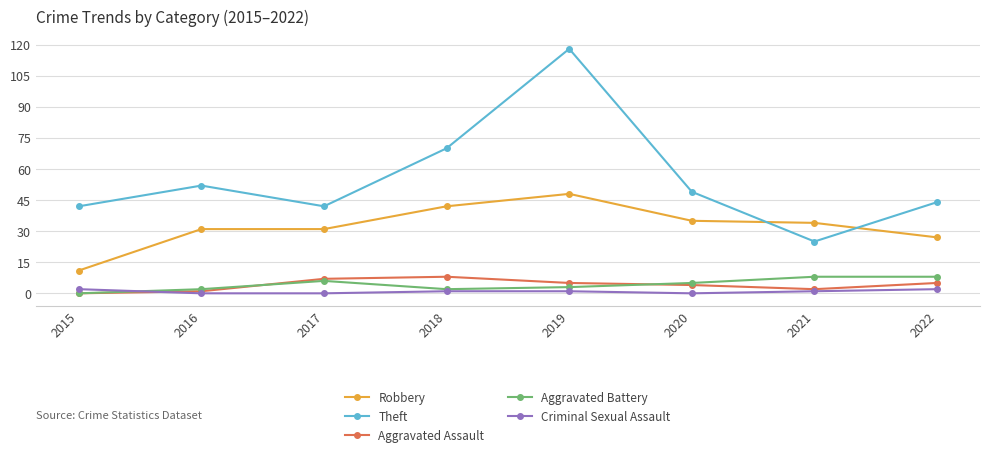

What is the value of the Robbery point at the 4th from the left?

42